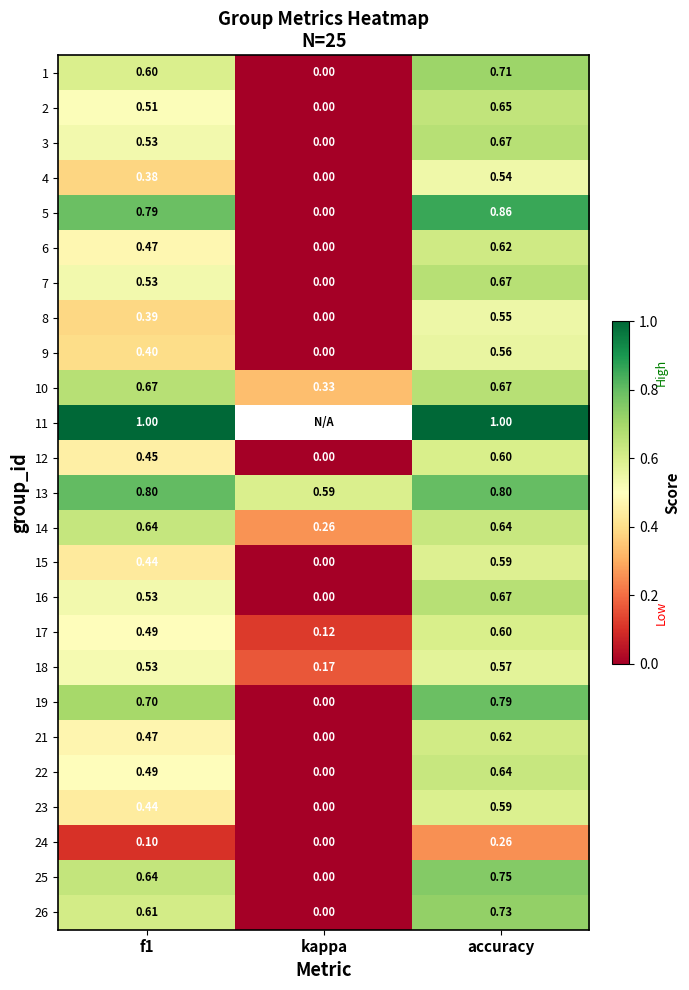

Is the value of 2 at accuracy greater than the value of 3 at f1?

Yes